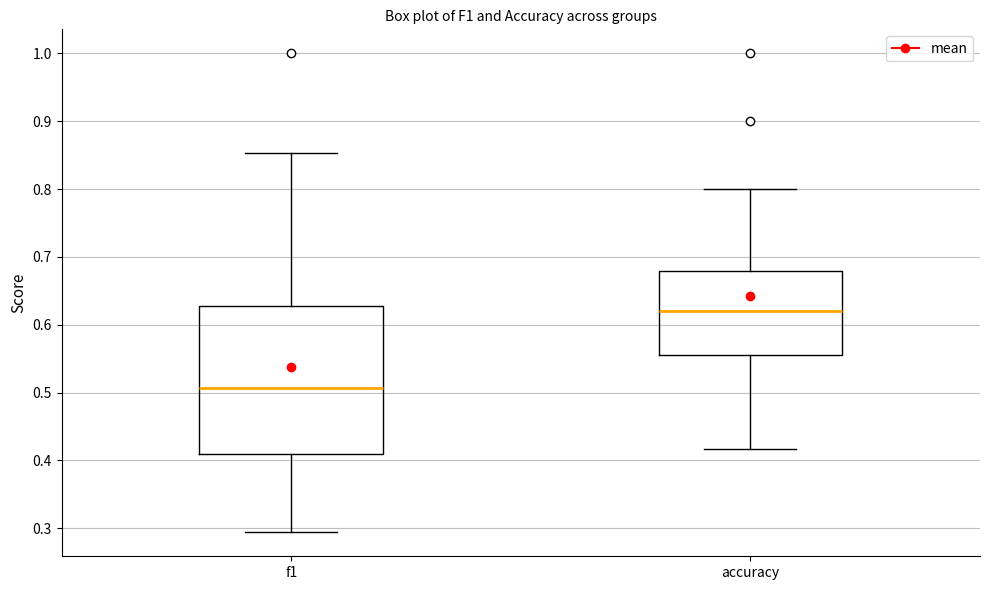

Reading left to right, transcribe this box plot: for each box, give where its median line is, the range the box spans, and where its two whiskers end, as read against the y-axis. The values are not printed on the chart, so give them approximately, as read against the axis.

f1: median 0.51, box 0.41 to 0.63, whiskers 0.29 to 0.85
accuracy: median 0.62, box 0.56 to 0.68, whiskers 0.42 to 0.80